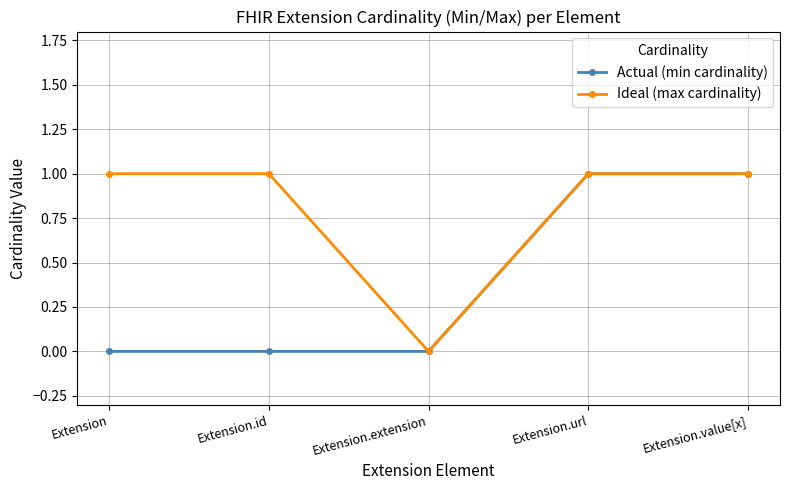

Reading right to left, extract all data points from this chart.

Actual (min cardinality): Extension.value[x]=1	Extension.url=1	Extension.extension=0	Extension.id=0	Extension=0
Ideal (max cardinality): Extension.value[x]=1	Extension.url=1	Extension.extension=0	Extension.id=1	Extension=1